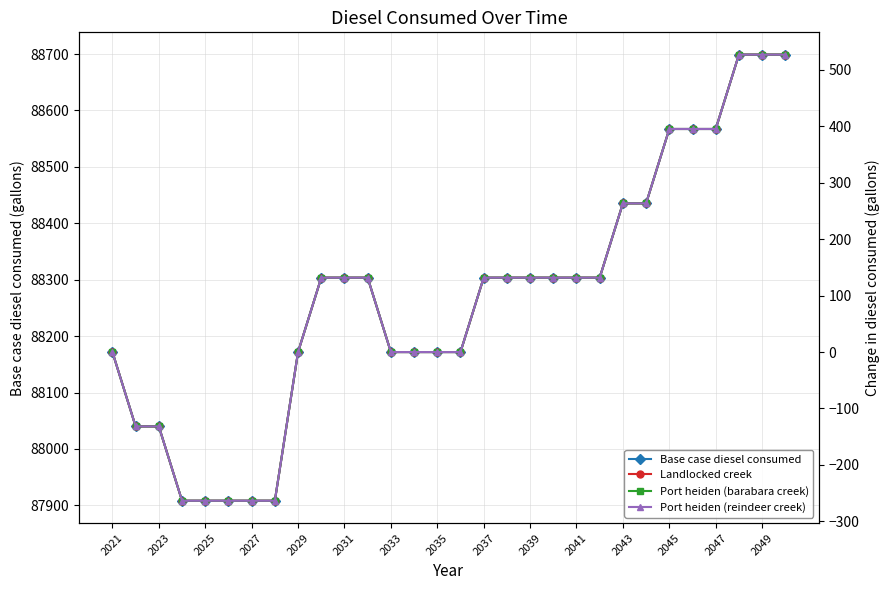

Is it true that Base case diesel consumed equals 88303.6 at 2037?

True